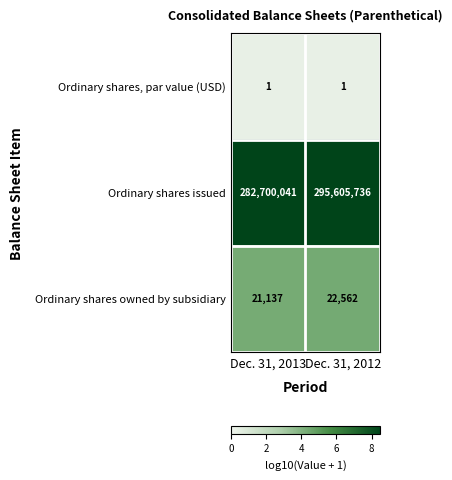

What is the maximum value shown in the chart?

295605736